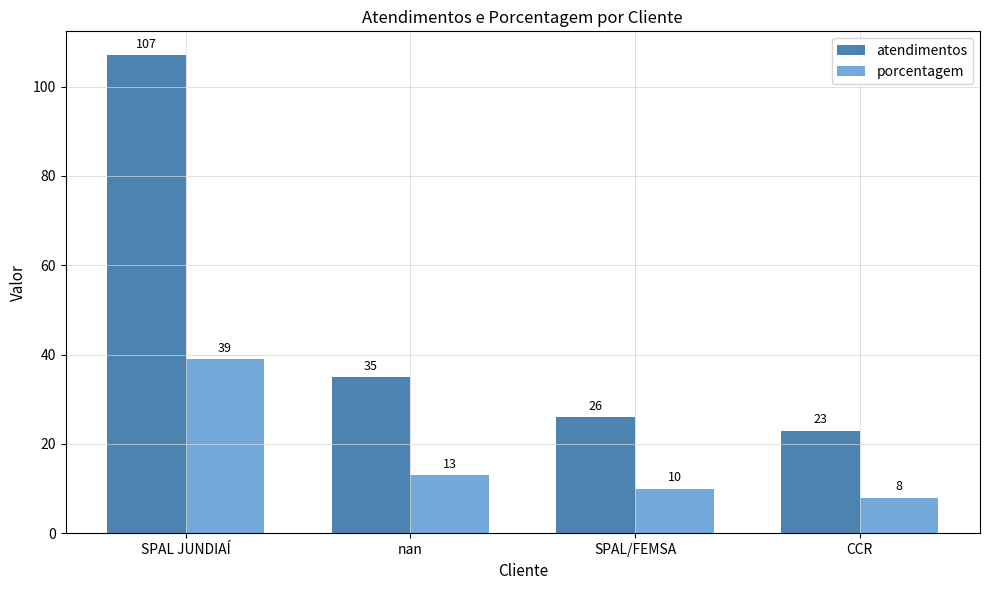

What are all the series names shown in the legend?

atendimentos, porcentagem